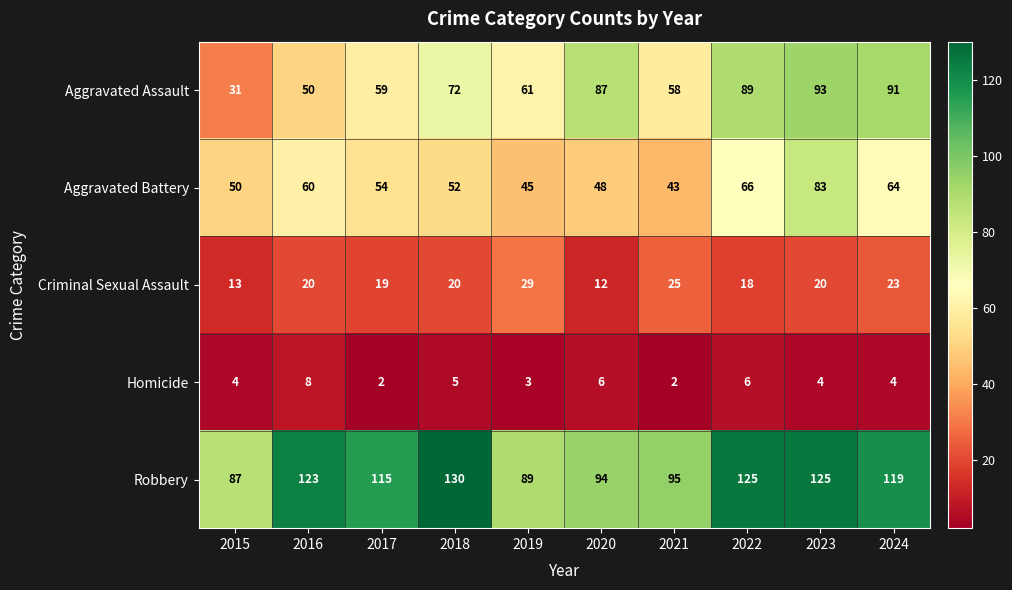

The Robbery series shows 224 at 2022. True or false?

False